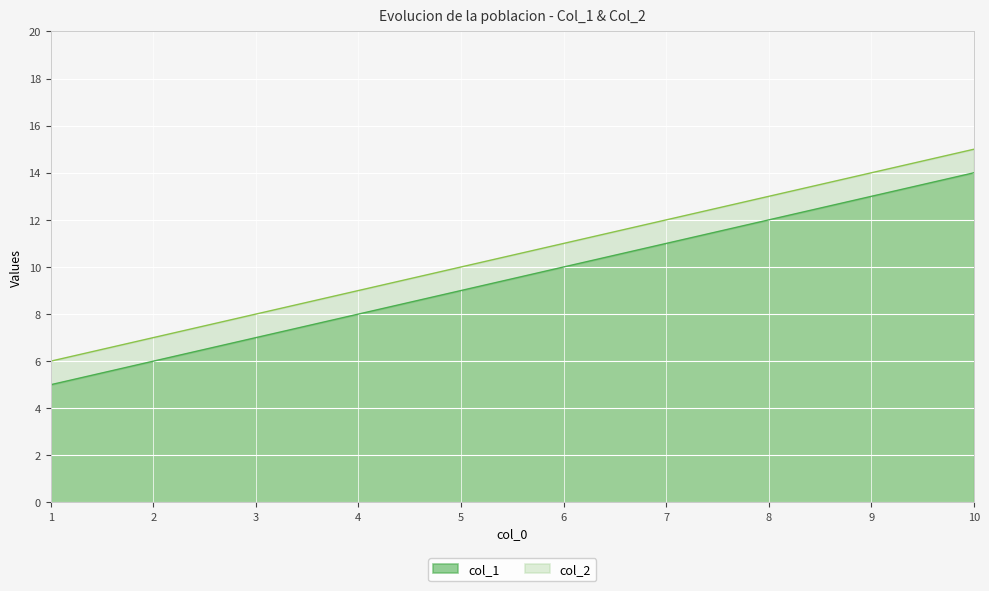

Reading right to left, extract all data points from this chart.

col_1: 14	11	8	5
col_2: 15	12	9	6